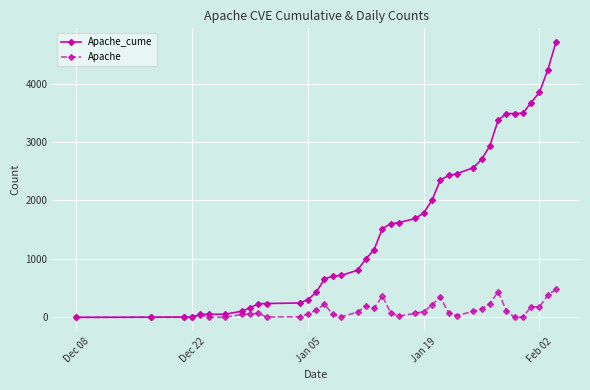

How many data points does each series have?

40